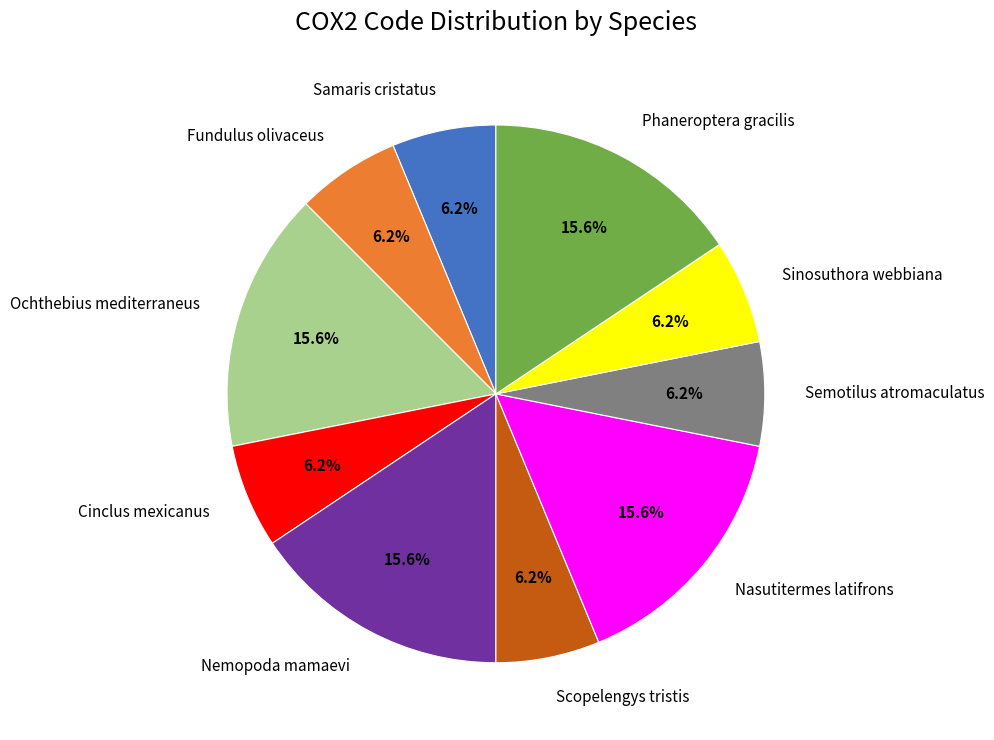

To the nearest percent, what is the combined percentage of Sinosuthora webbiana and Ochthebius mediterraneus?

22%